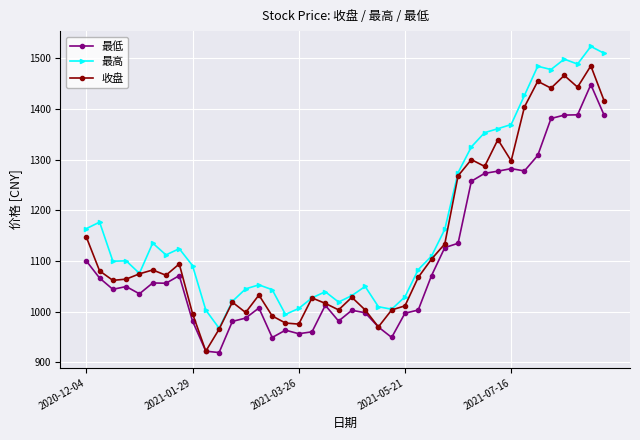

What are all the series names shown in the legend?

最低, 最高, 收盘